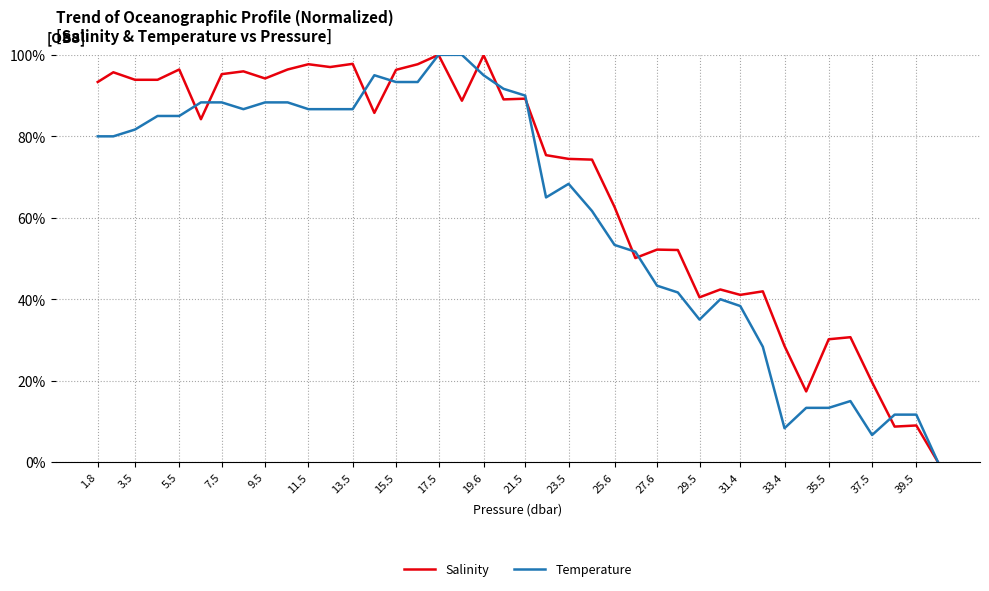

Does the chart have visible grid lines?

Yes